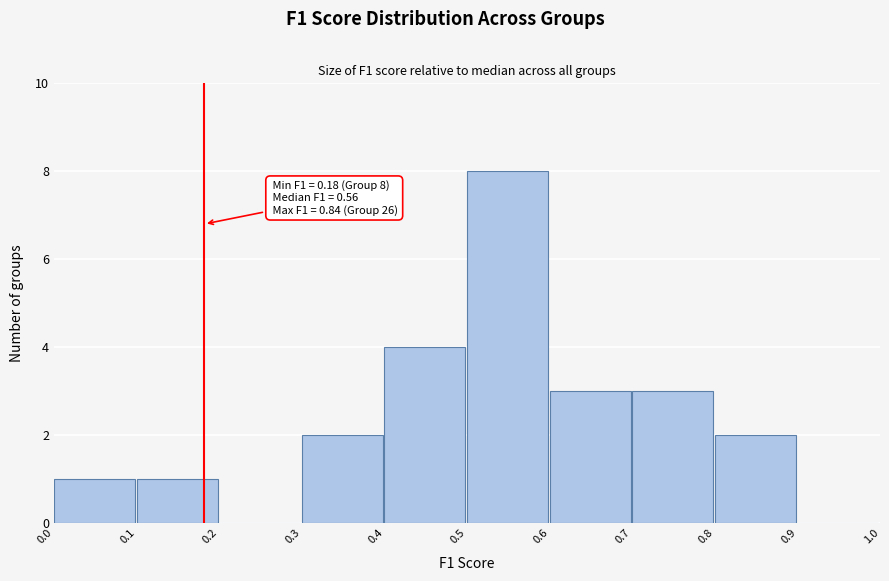

Over which range of the x-axis is the bar tallest?

0.5 to 0.6